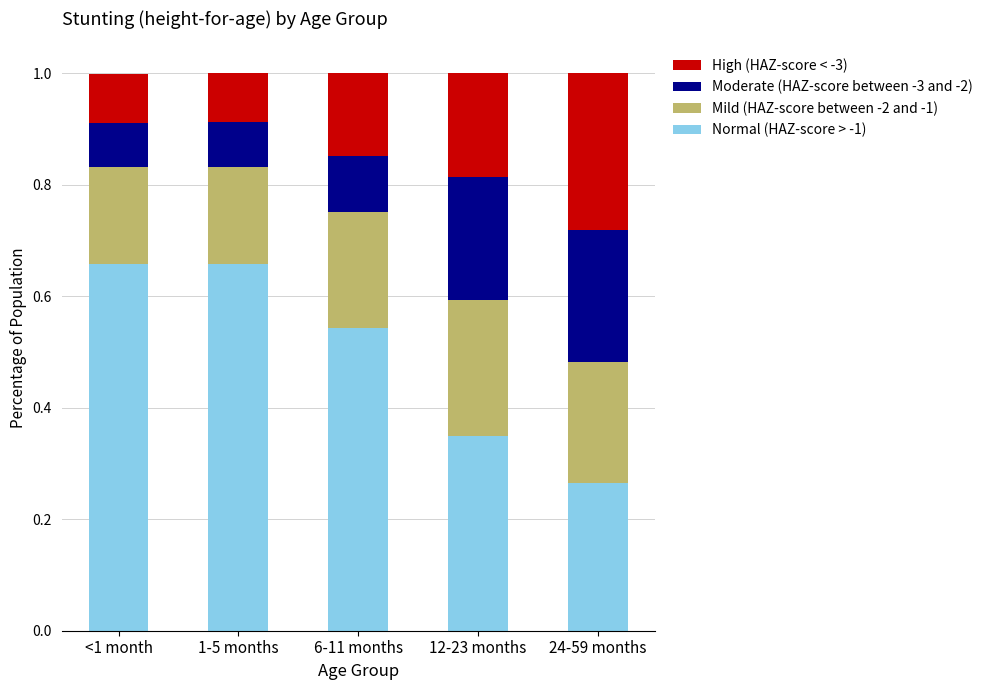

What is the total value across all series at 12-23 months?

1.0